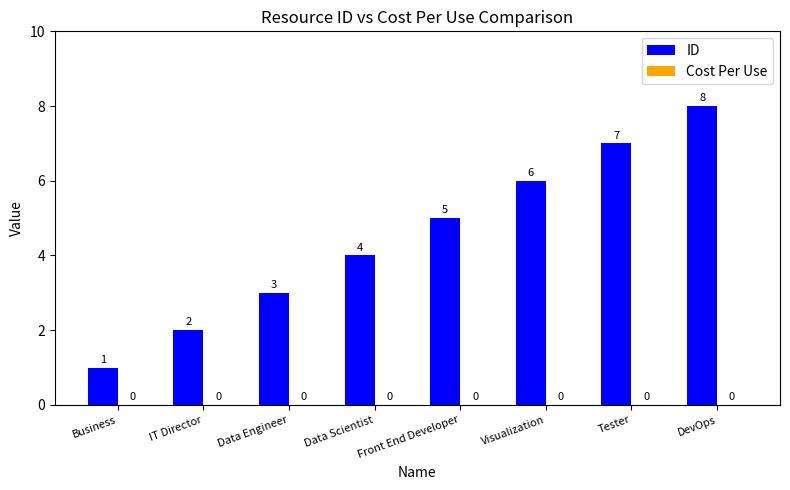

What position from the left is Tester?

7